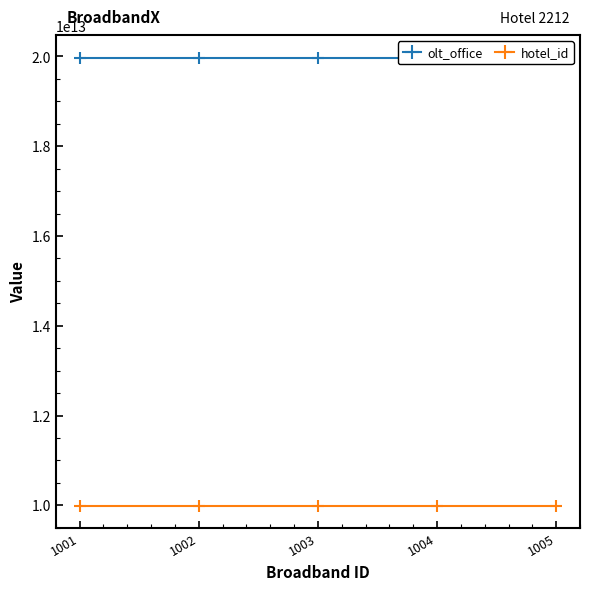

At how many categories does at least one series exceed 10986706696465?

5